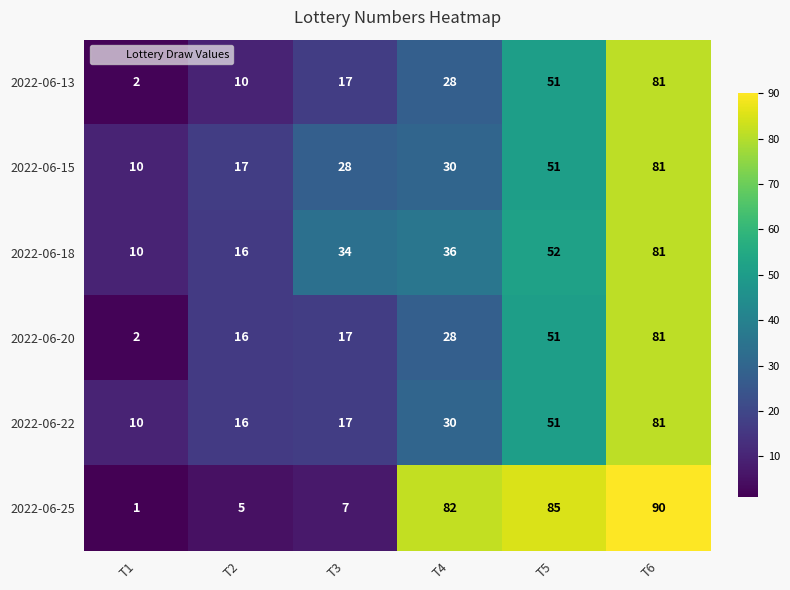

What is the average value of the 2022-06-22 series?

34